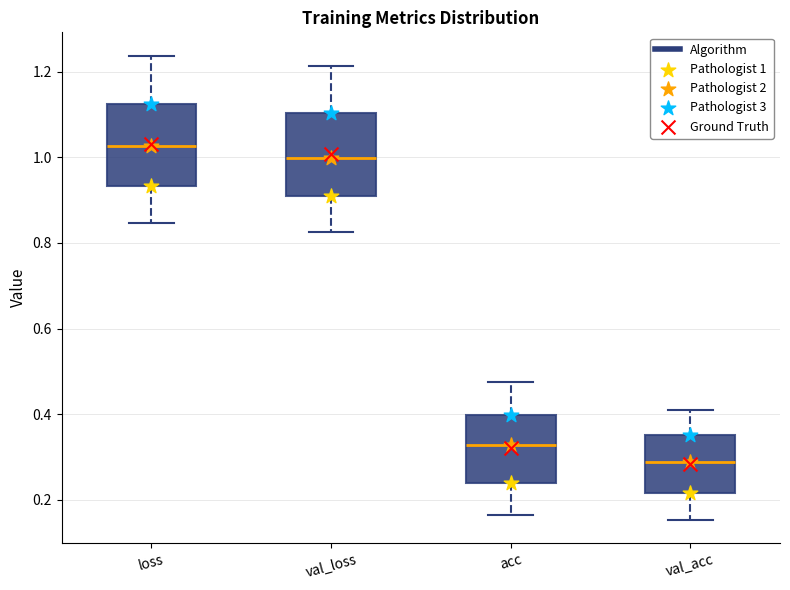

Reading left to right, transcribe this box plot: for each box, give where its median line is, the range the box spans, and where its two whiskers end, as read against the y-axis. The values are not printed on the chart, so give them approximately, as read against the axis.

loss: median 1.02, box 0.94 to 1.12, whiskers 0.84 to 1.24
val_loss: median 1.00, box 0.90 to 1.10, whiskers 0.82 to 1.22
acc: median 0.32, box 0.24 to 0.40, whiskers 0.16 to 0.48
val_acc: median 0.28, box 0.22 to 0.36, whiskers 0.16 to 0.42